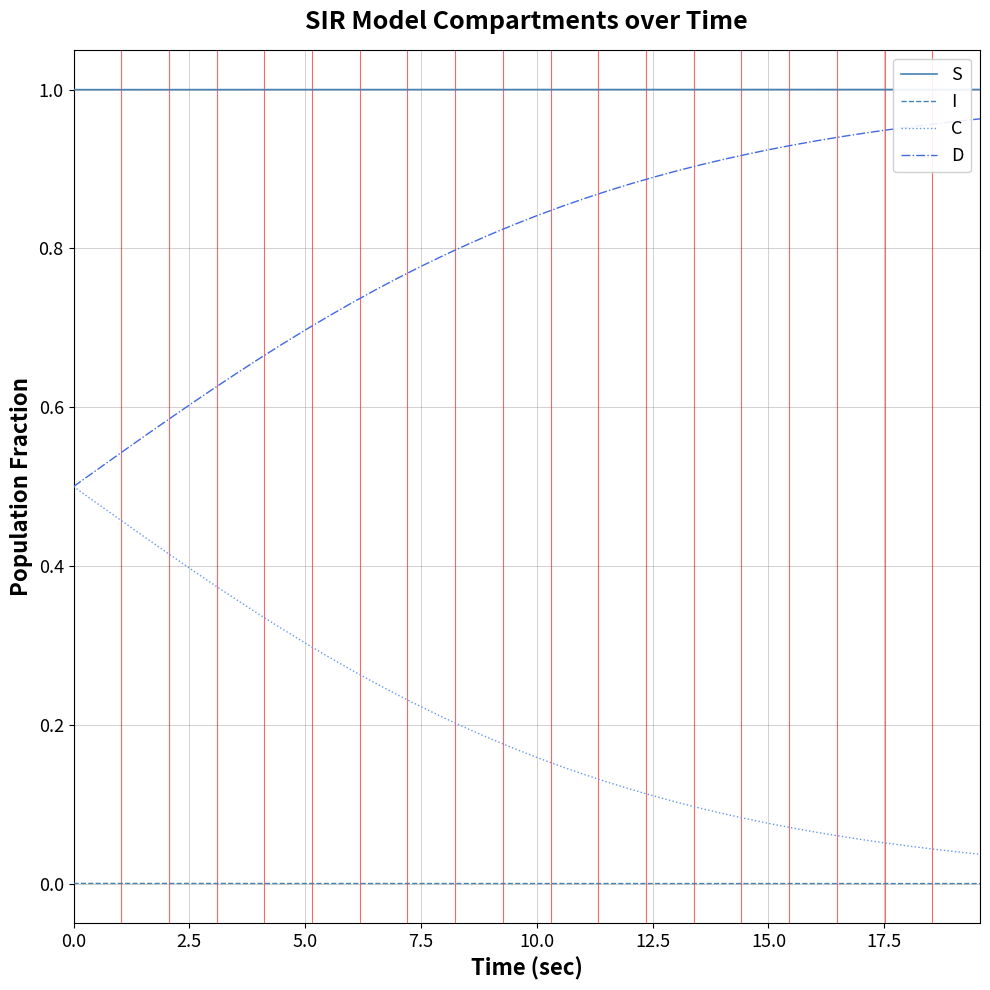

True or false: C and S cross at least once.

False